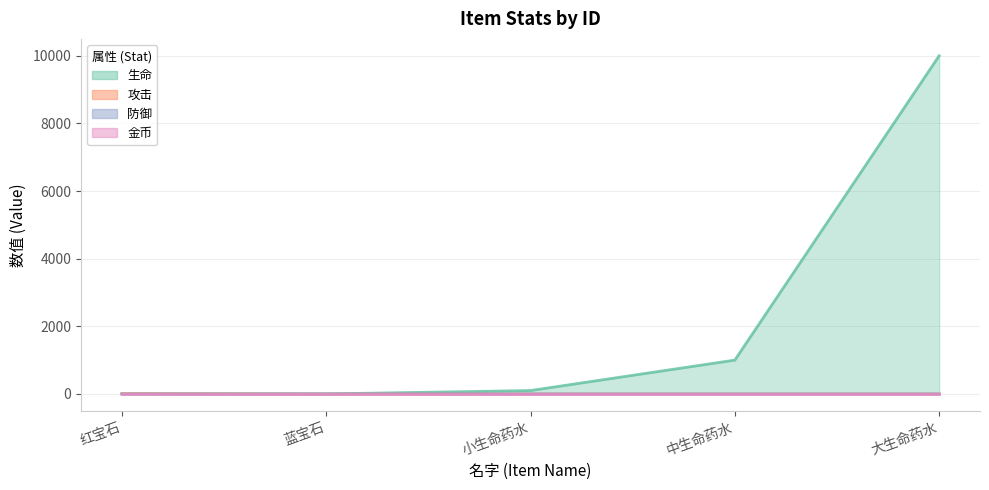

Which series has the largest total across all categories?

生命